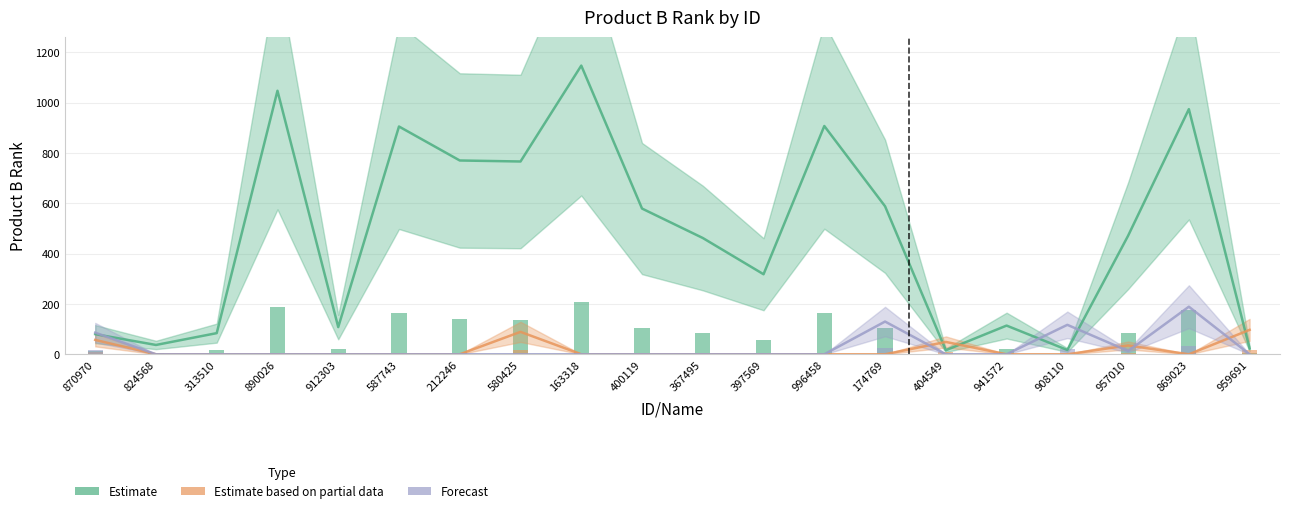

Reading left to right, what are all the values shown in this chart?

Estimate: 870970=80	824568=37	313510=84	890026=1047	912303=108	587743=905	212246=770	580425=766	163318=1147	400119=579	367495=462	397569=318	996458=907	174769=588	404549=16	941572=114	908110=17	957010=471	869023=974	959691=23
Estimate based on partial data: 870970=57	824568=0	313510=0	890026=0	912303=0	587743=0	212246=0	580425=89	163318=0	400119=0	367495=0	397569=0	996458=0	174769=0	404549=49	941572=0	908110=0	957010=35	869023=0	959691=97
Forecast: 870970=86	824568=0	313510=0	890026=0	912303=0	587743=0	212246=0	580425=0	163318=0	400119=0	367495=0	397569=0	996458=0	174769=130	404549=0	941572=0	908110=117	957010=13	869023=189	959691=0